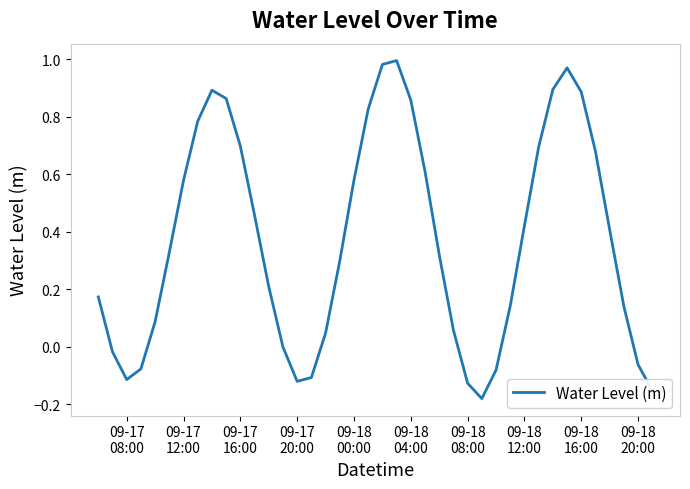

How many lines are shown in the chart?

1